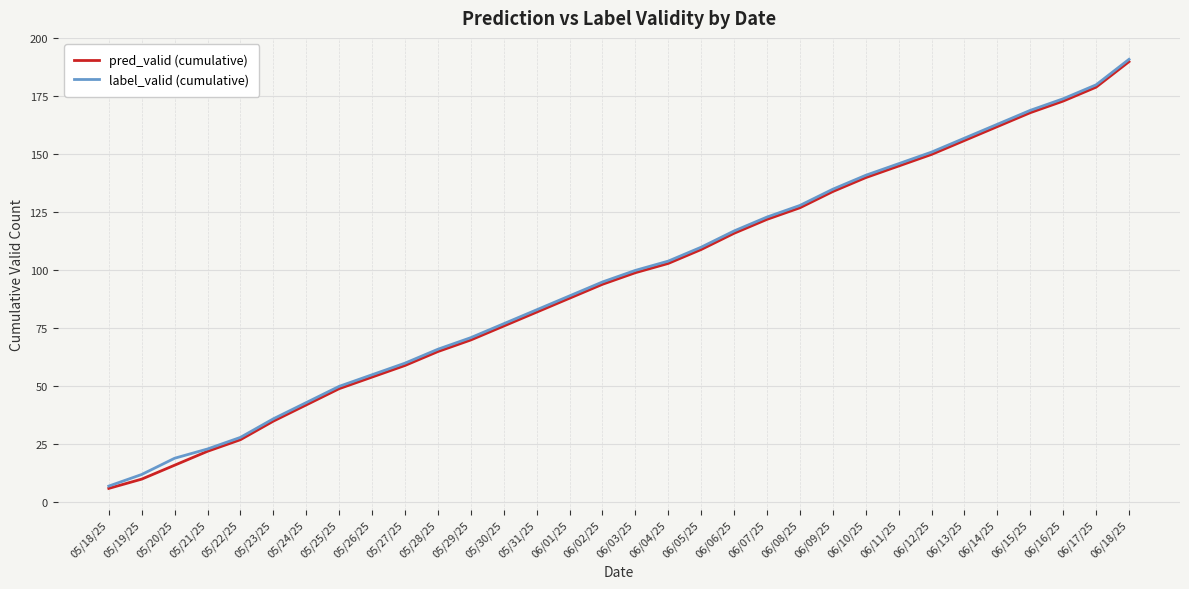

What is the difference between the pred_valid (cumulative) values at 06/03/25 and 05/23/25?

64